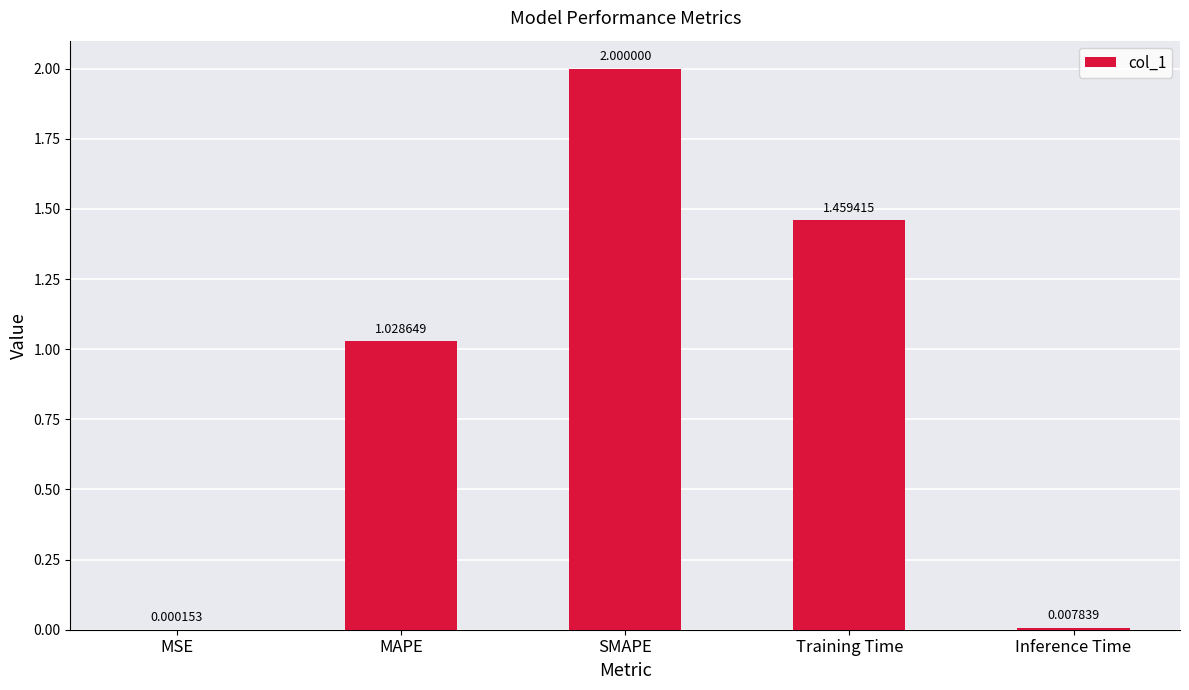

Between Training Time and MAPE, which is larger?

Training Time